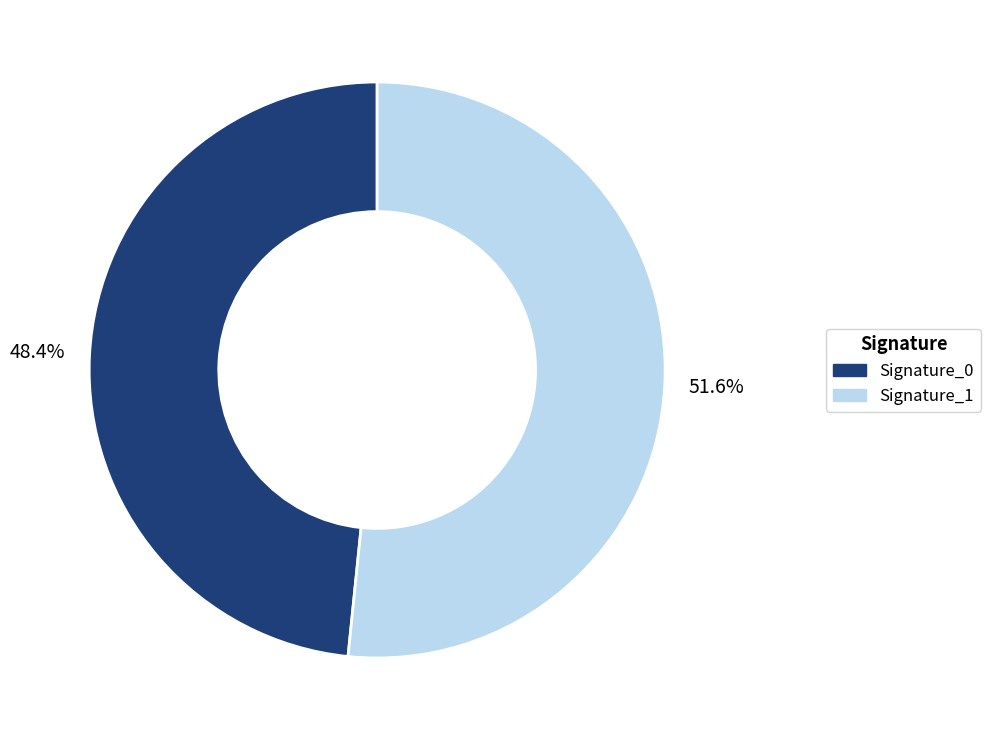

What is the ratio of the value at Signature_1 to the value at Signature_0?

1.1